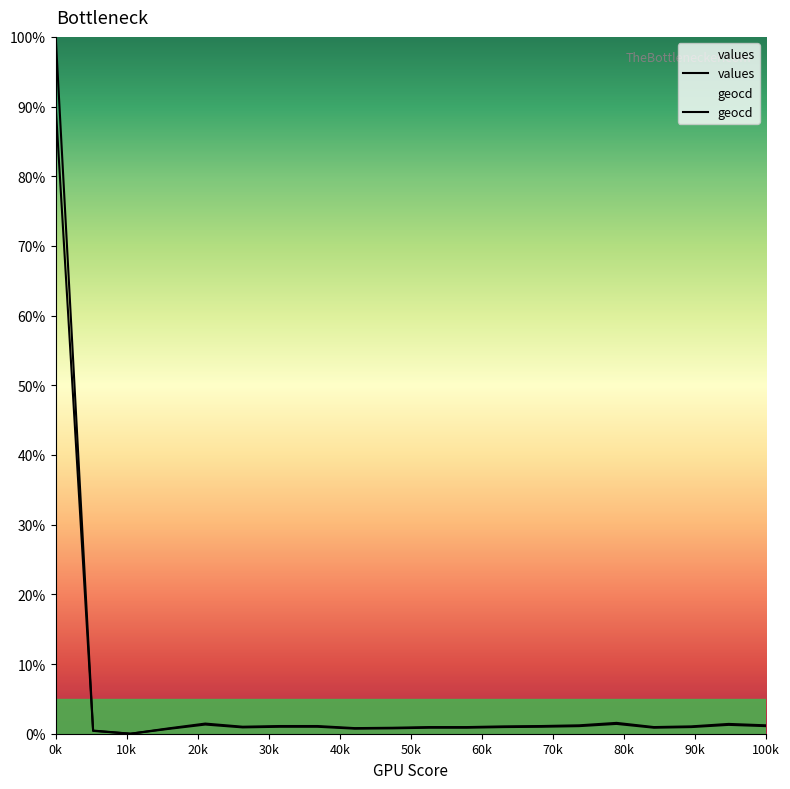

How many lines are shown in the chart?

2